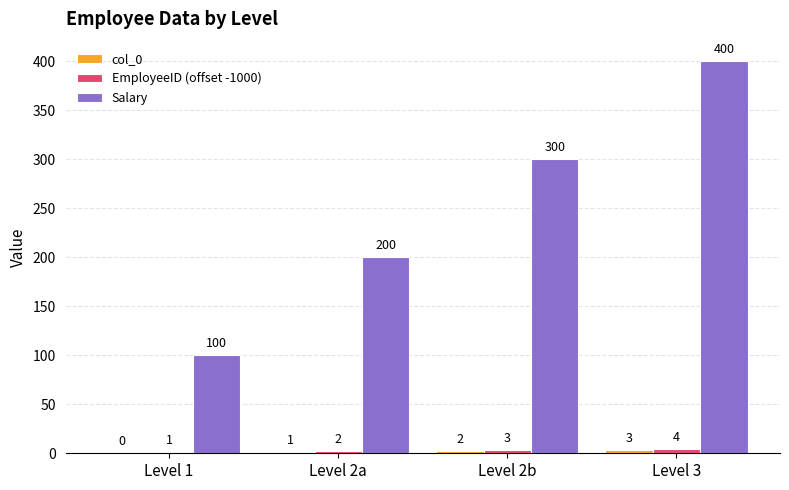

Read the Salary value at Level 1, to the nearest 5.

100